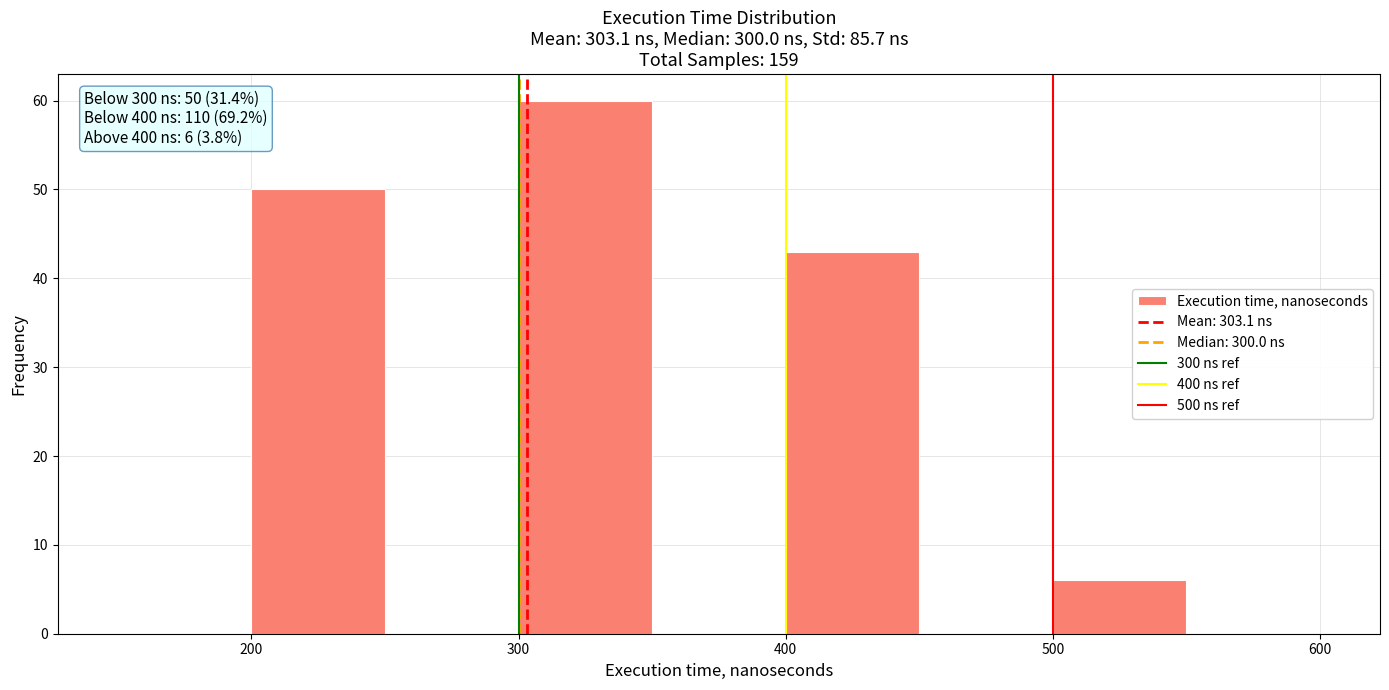

Over which range of the x-axis is the bar tallest?

300 to 350